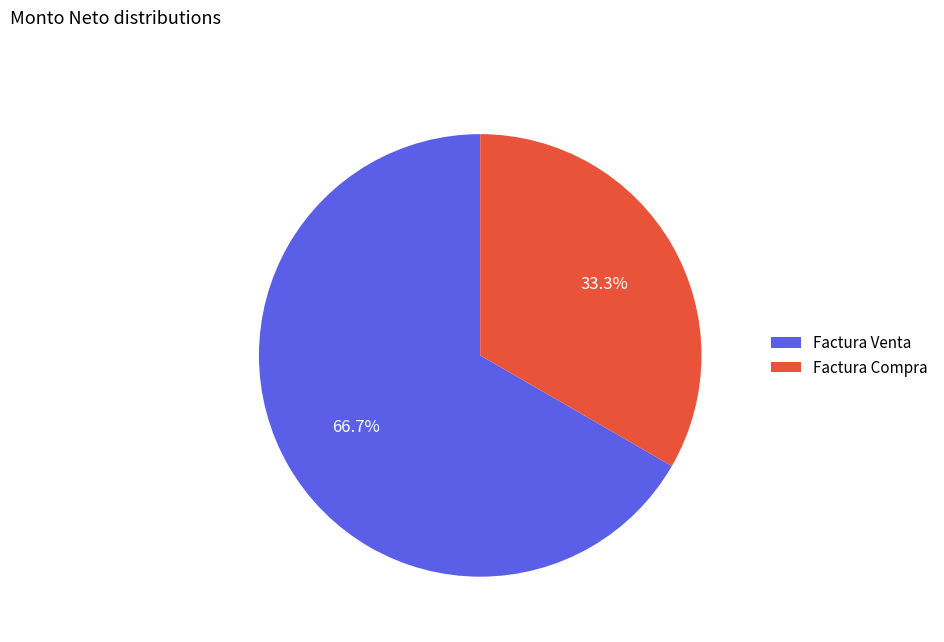

True or false: Factura Compra accounts for 44% of the total.

False